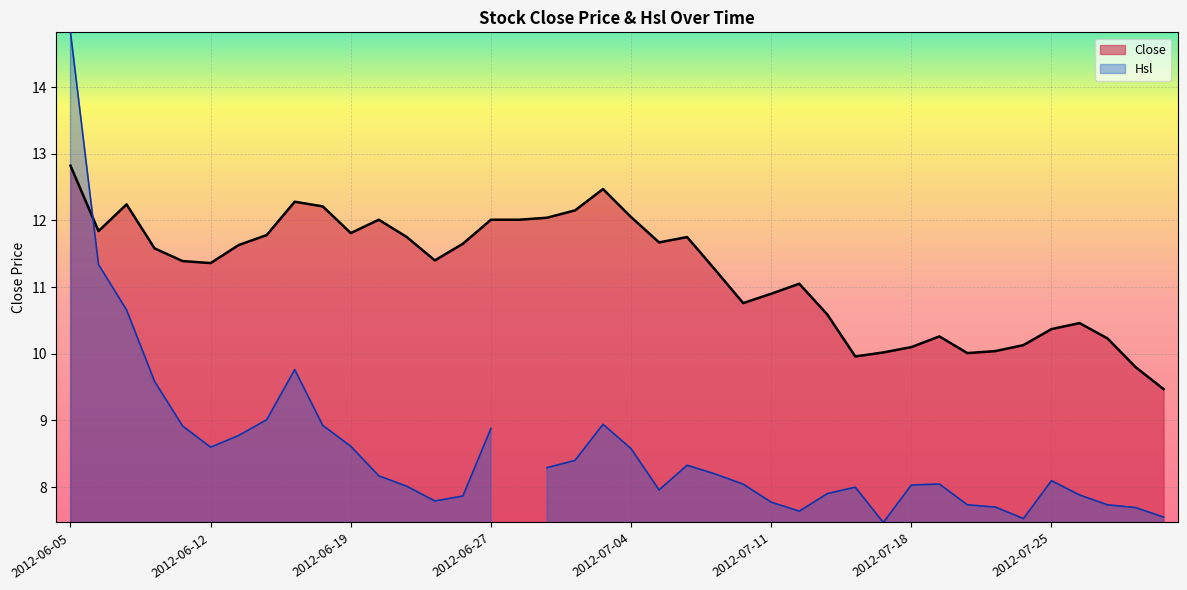

True or false: the data has more than 2 interior local peaks.

True